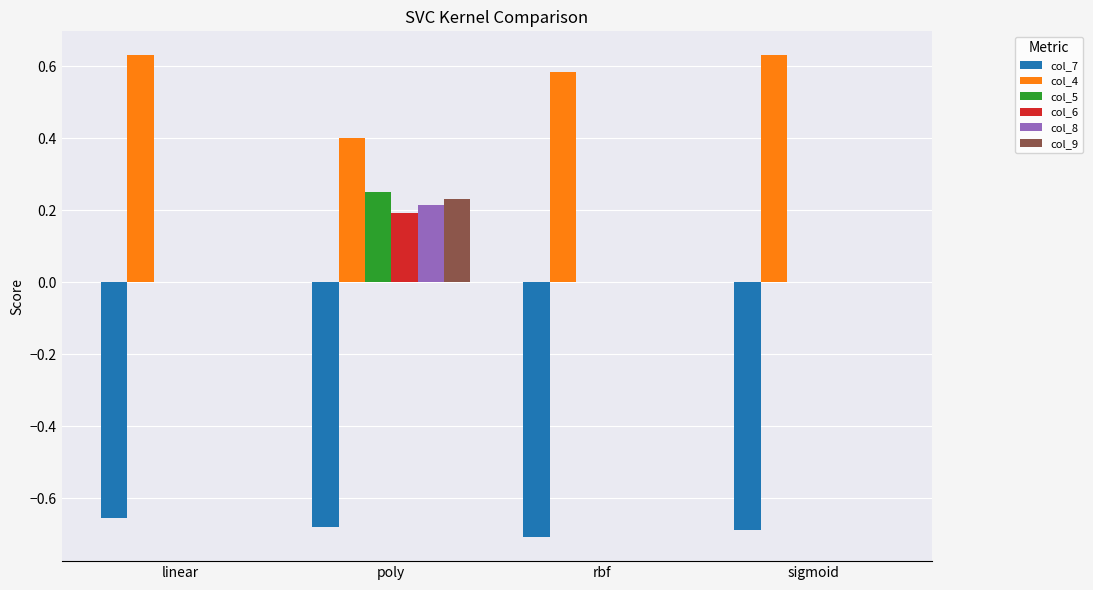

The col_6 series shows -0.1 at linear. True or false?

False